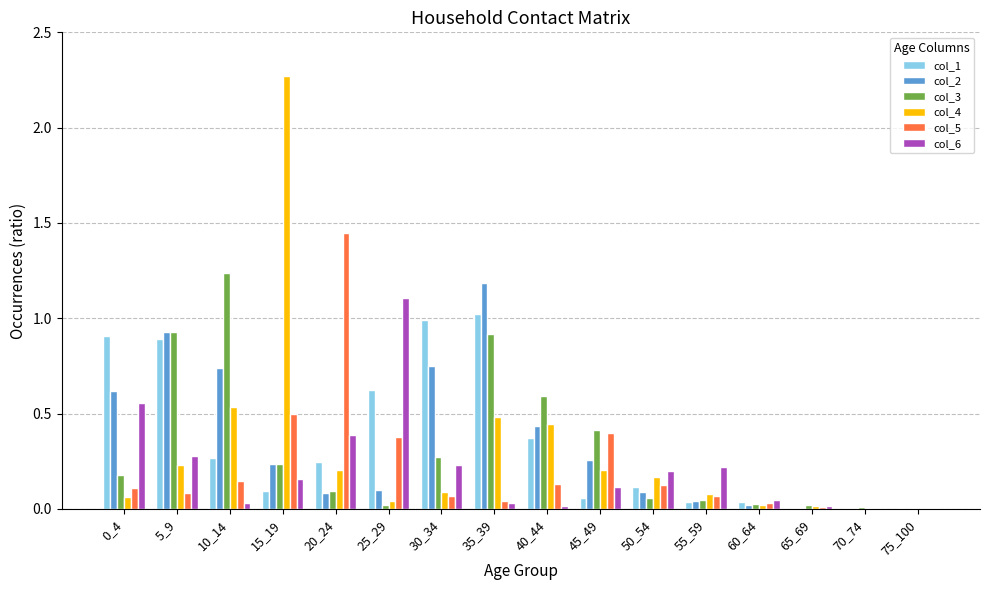

Between 25_29 and 65_69, which series saw the biggest shift?

col_6